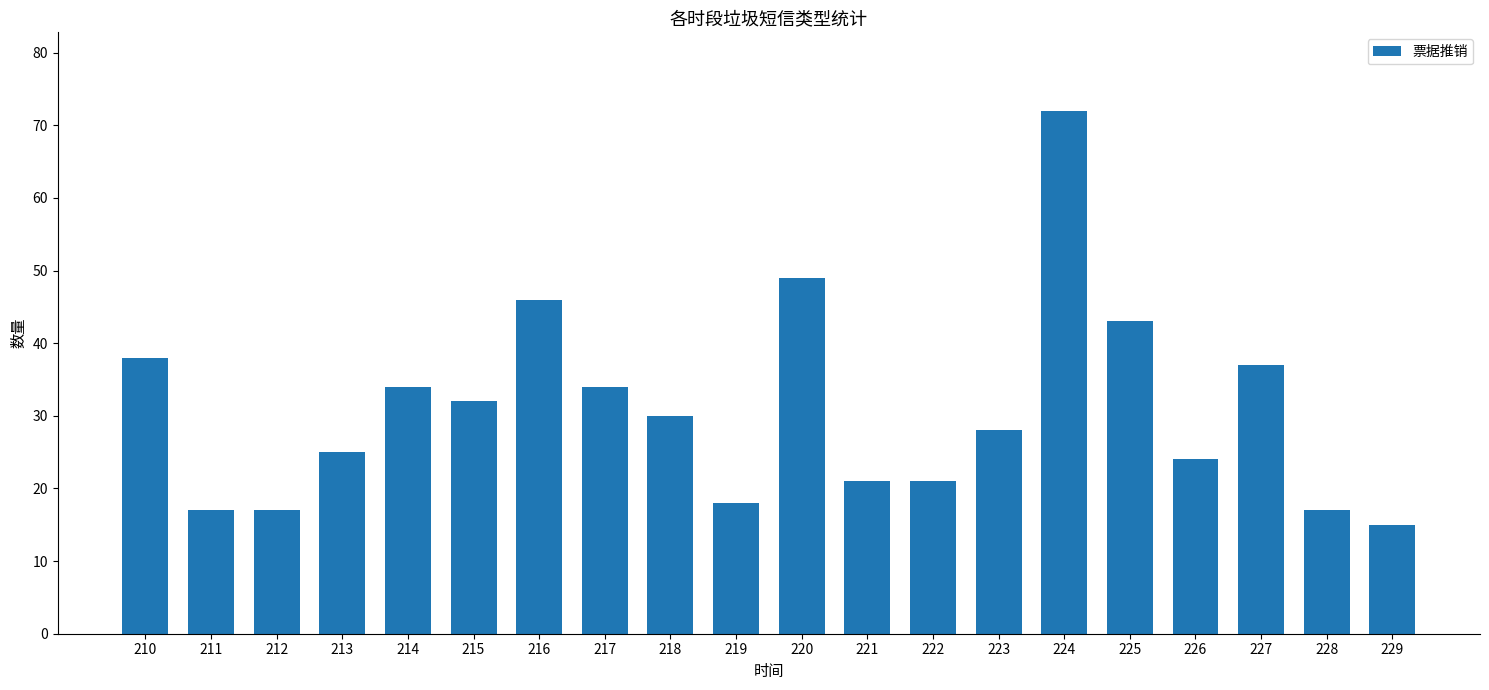

The value at 220 is 49. True or false?

True